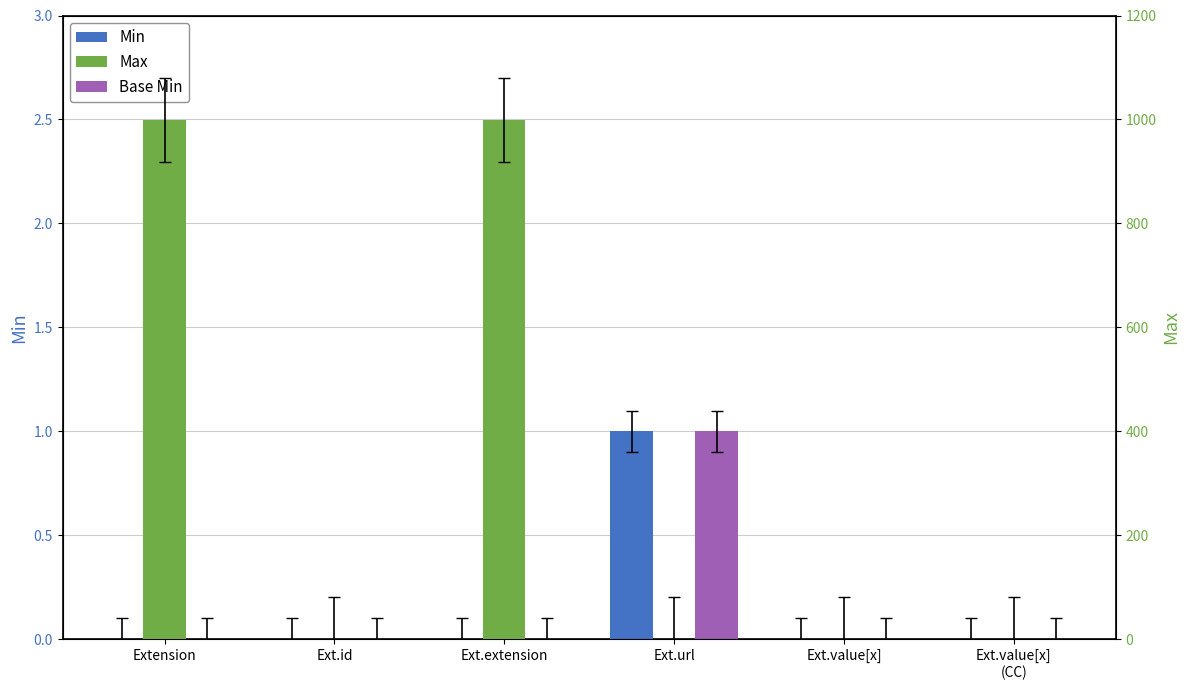

How many bars are there in each group?

3